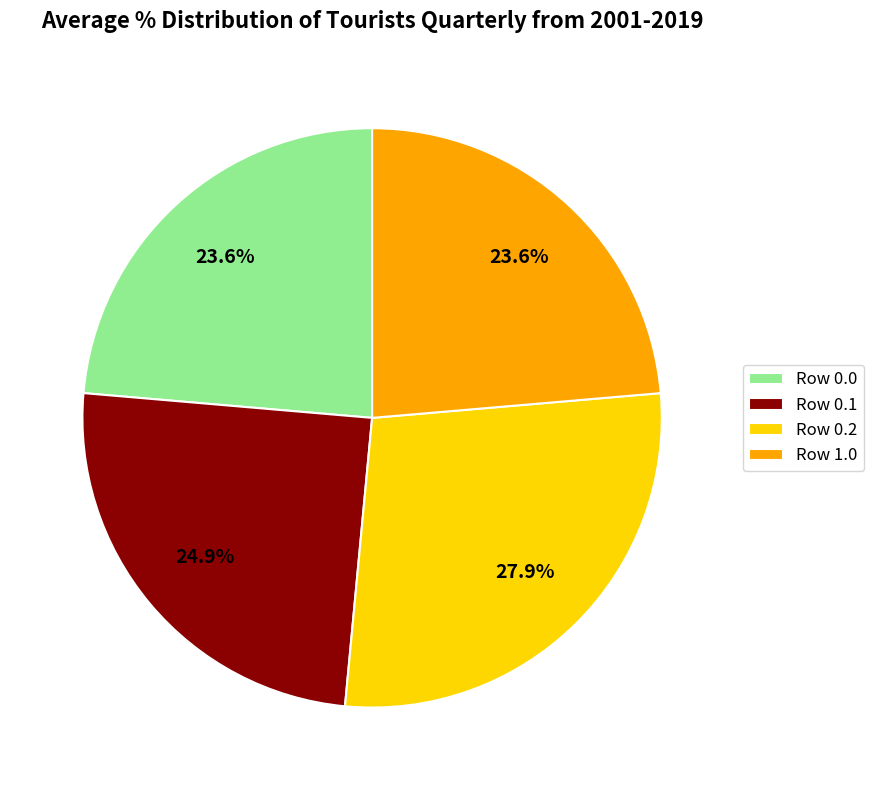

Approximately how many times larger is the value at Row 0.2 compared to Row 1.0?

1.2